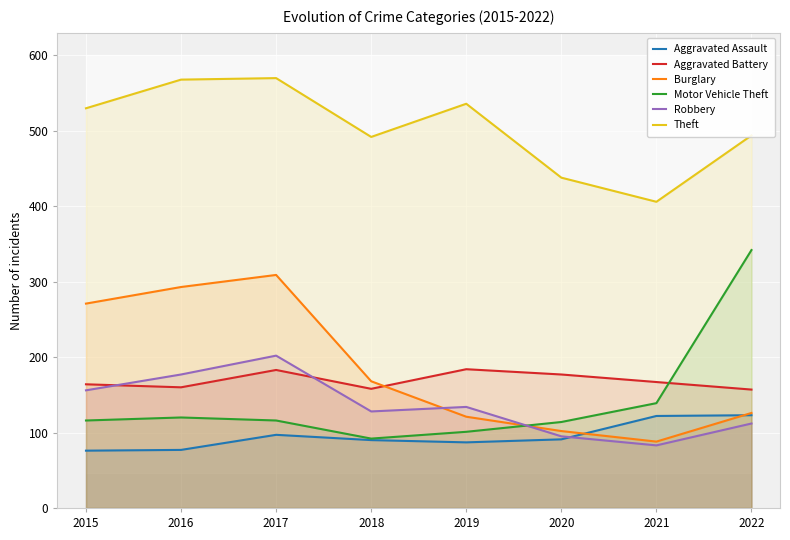

Where is Robbery nearest to the value 142?

2019